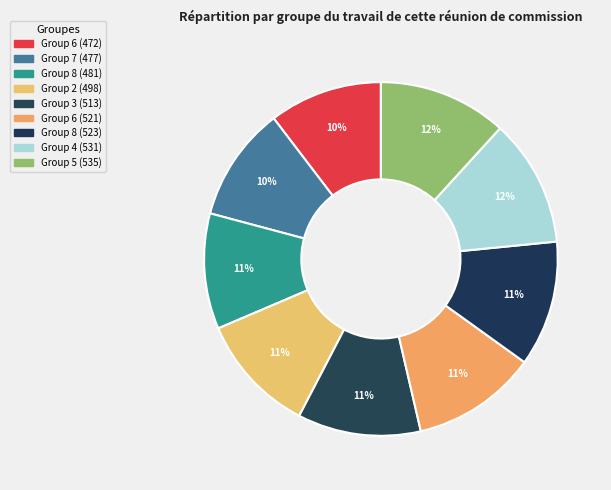

Count the number of slices in the pie.

9